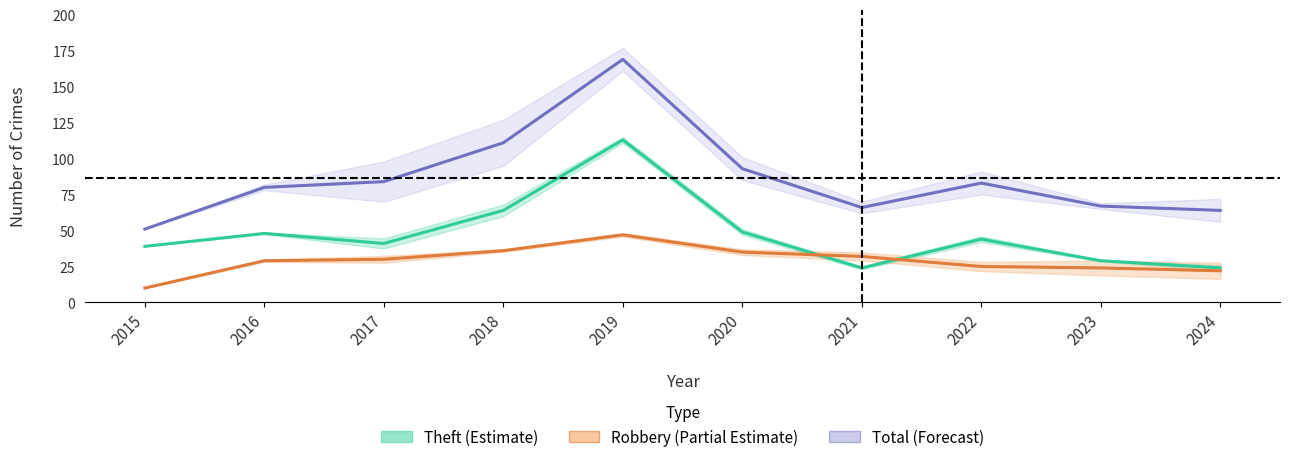

True or false: Robbery (Partial Estimate) and Theft (Estimate) intersect in this chart.

True